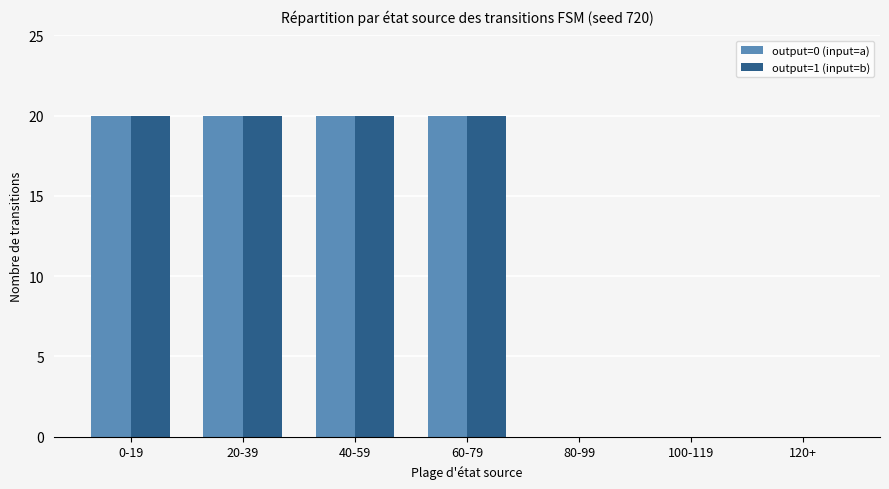

What is the sum of all output=1 (input=b) values?

80